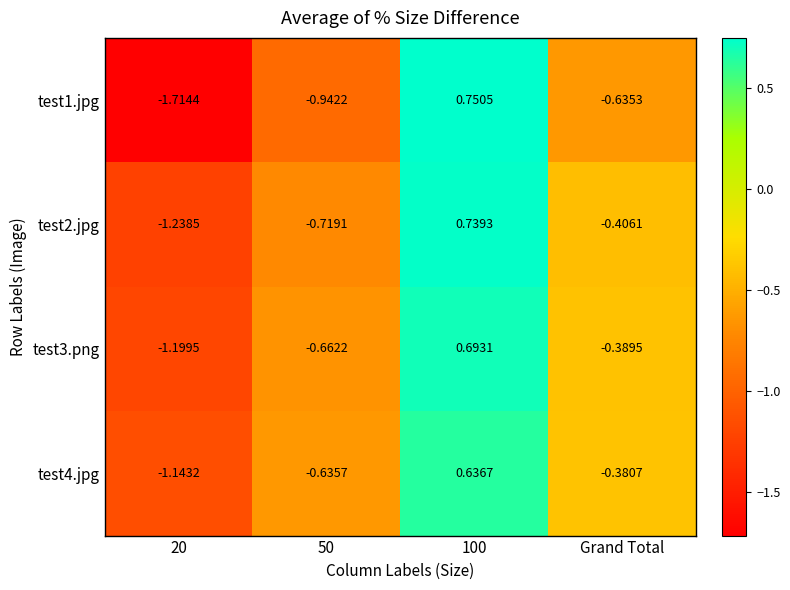

Is the value of test4.jpg at 50 greater than the value of test2.jpg at 20?

Yes